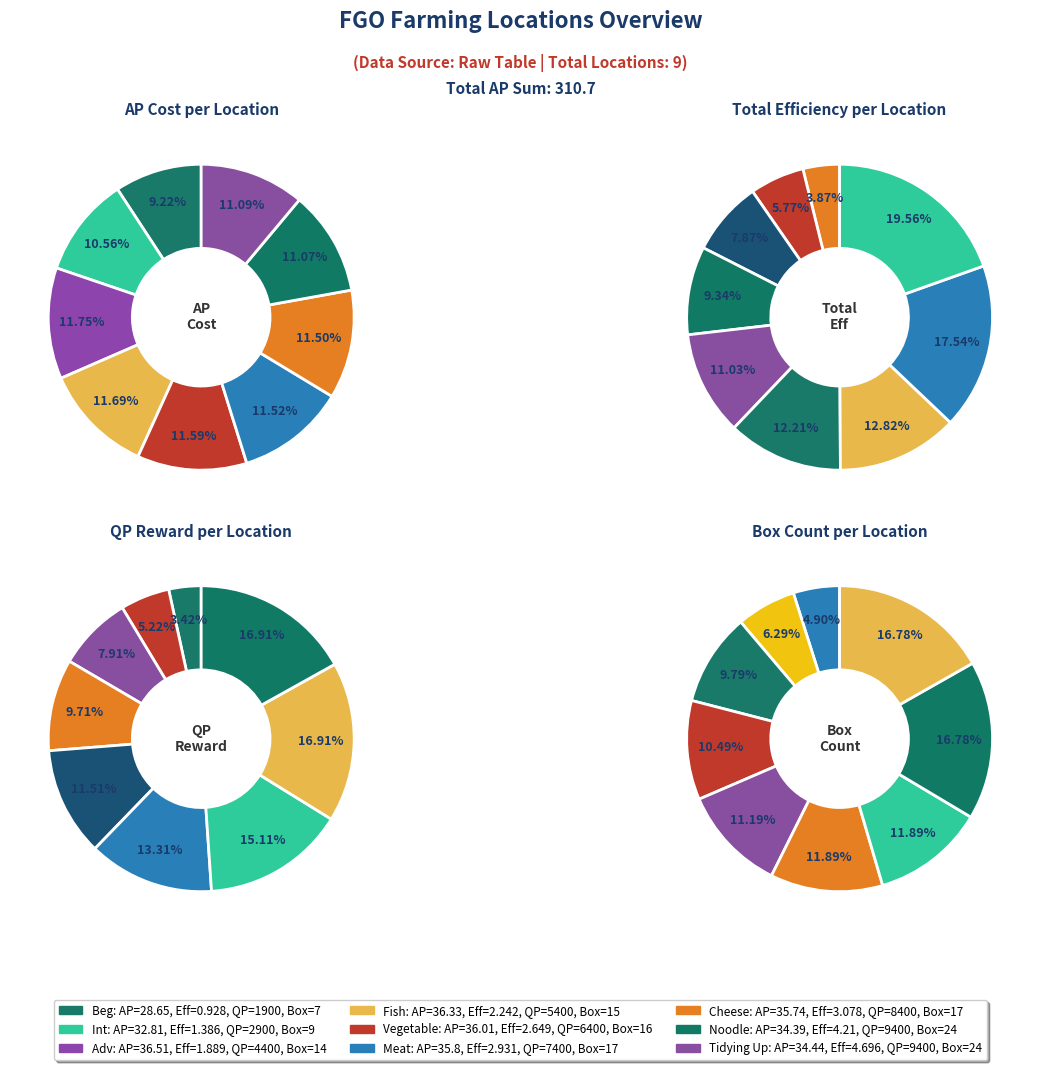

To the nearest percent, what is the average slice percentage?

11%